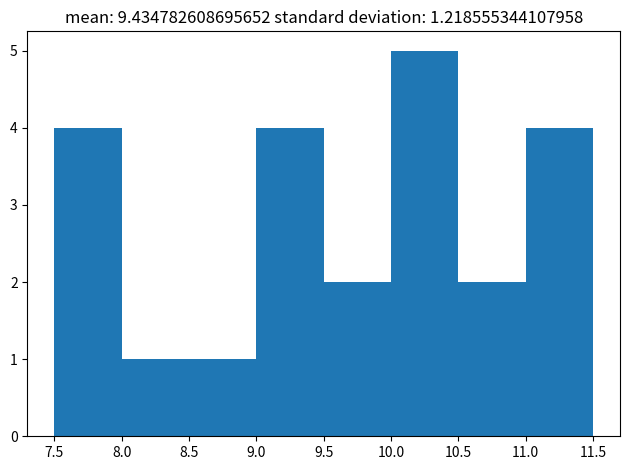

Over which range of the x-axis is the bar tallest?

10.0 to 10.5